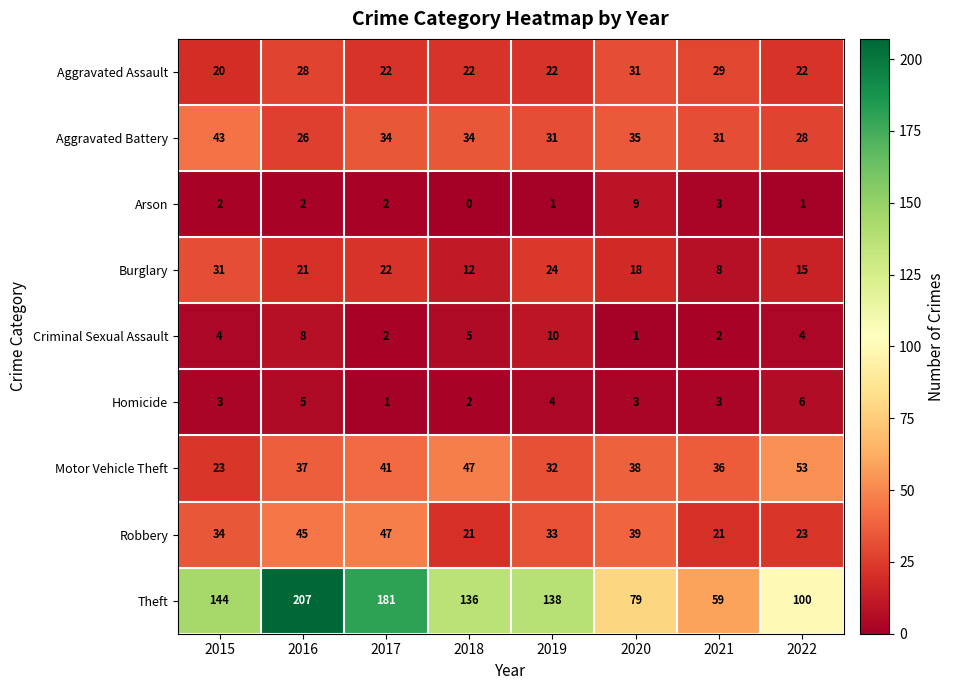

Between 2017 and 2022, which series saw the biggest shift?

Theft